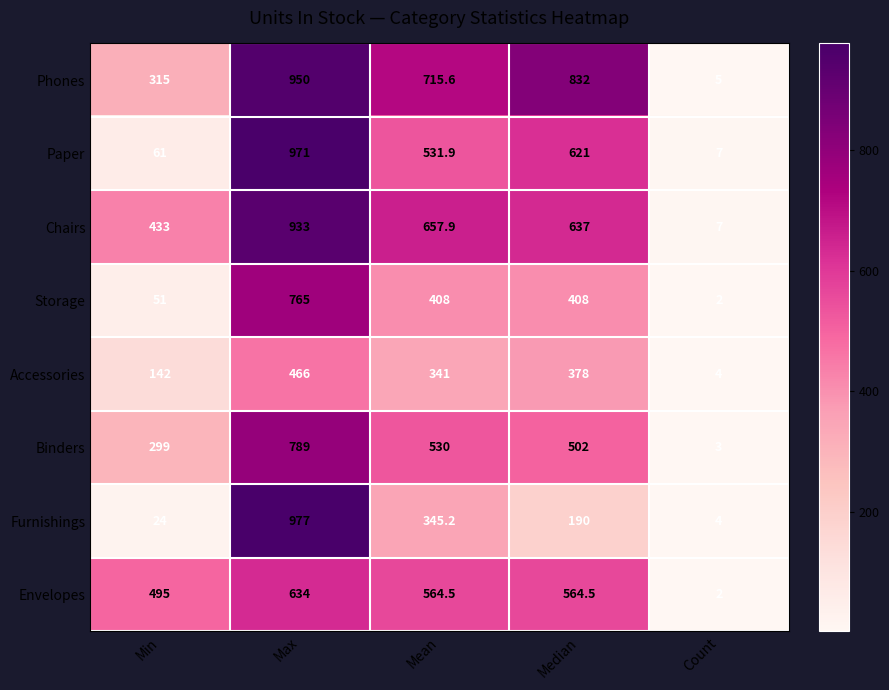

At which label is Furnishings closest to 490?

Mean